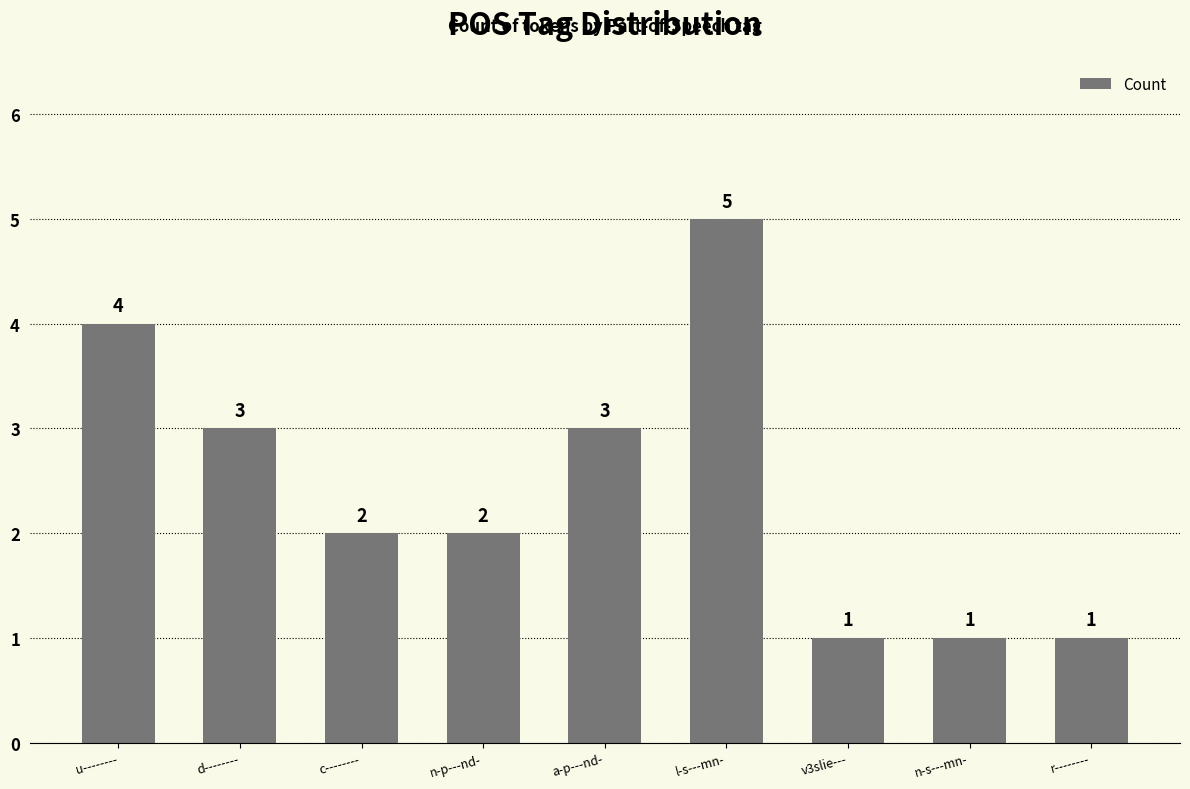

Reading left to right, list all the values displayed in this chart.

4	3	2	2	3	5	1	1	1